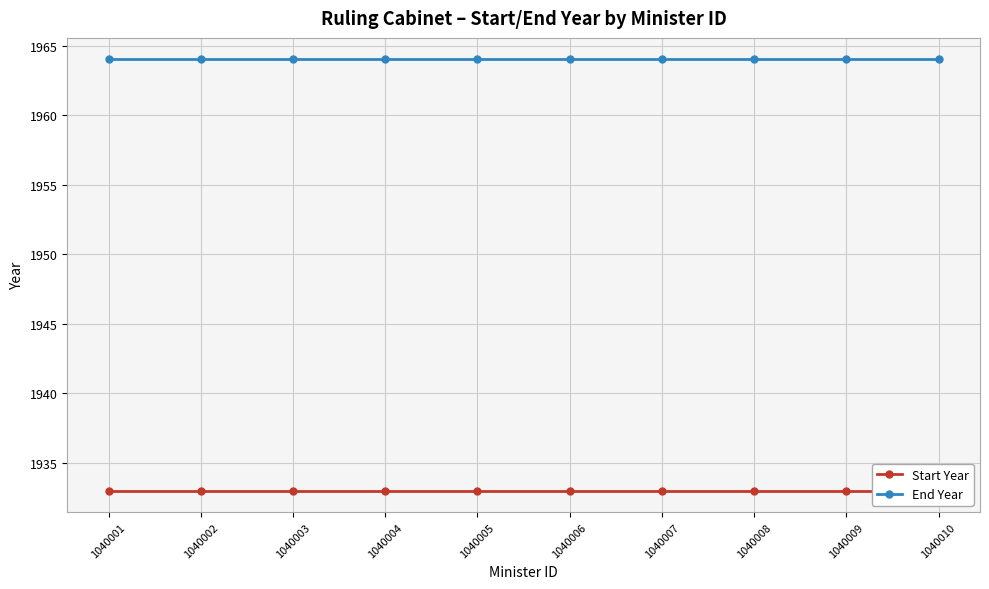

True or false: Start Year has a value of 1933 at 1040002.

True